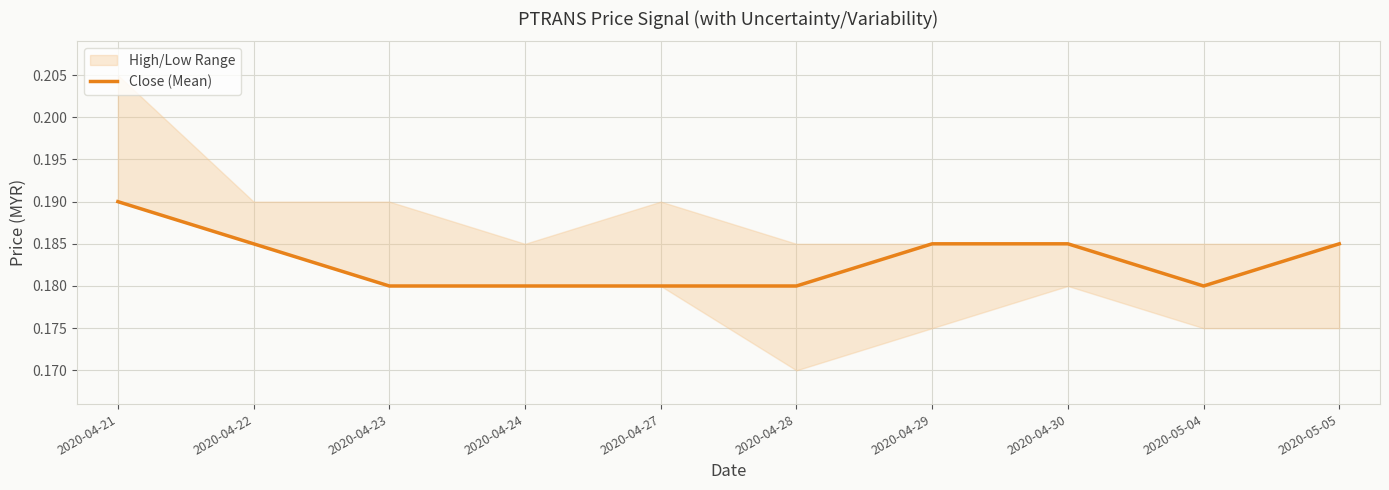

At which category does the data reach its first local valley?

2020-05-04